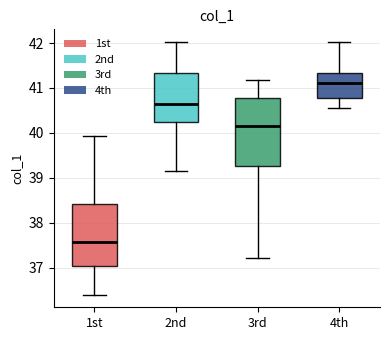

Reading left to right, read every box against the y-axis: the position of its median line, the range the box covers, and the ends of its whiskers. The values are not printed on the chart, so give them approximately, as read against the axis.

1st: median 37.6, box 37.0 to 38.4, whiskers 36.4 to 39.9
2nd: median 40.6, box 40.2 to 41.3, whiskers 39.1 to 42.0
3rd: median 40.2, box 39.3 to 40.8, whiskers 37.2 to 41.2
4th: median 41.1, box 40.8 to 41.3, whiskers 40.6 to 42.0